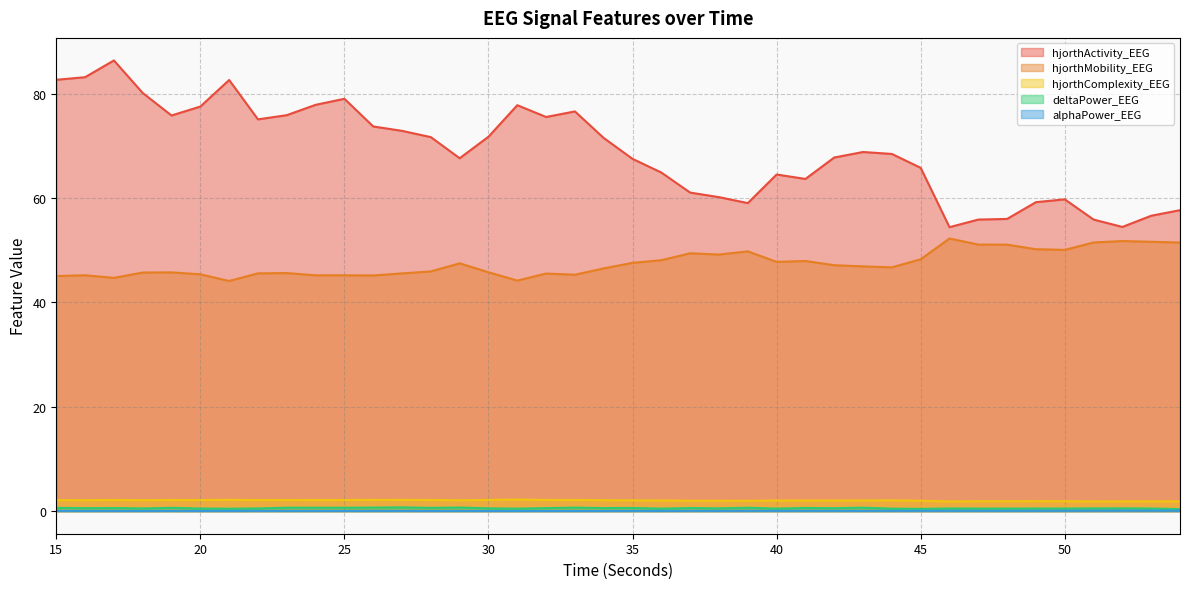

How many lines are shown in the chart?

5